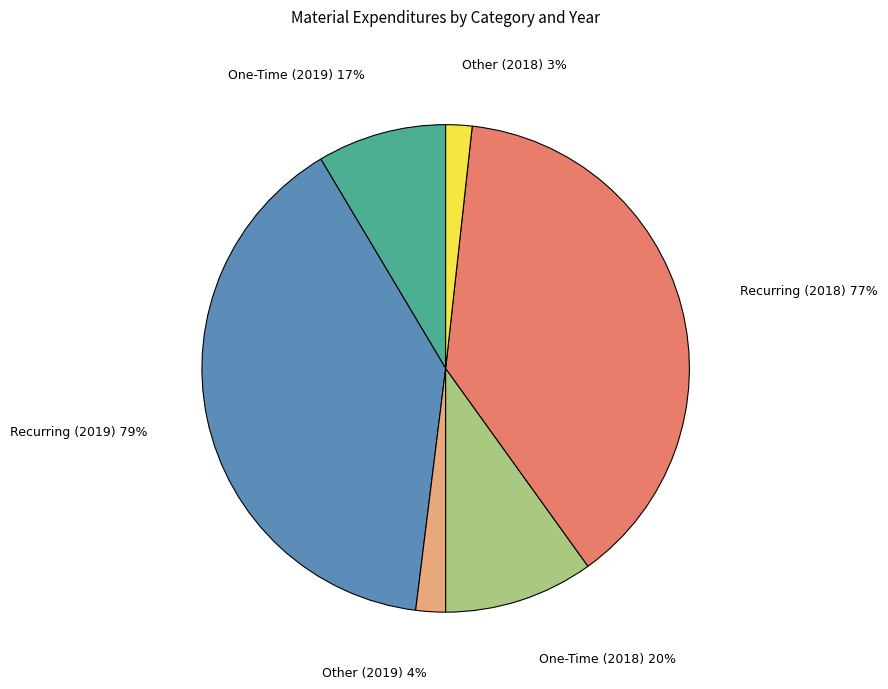

Does any single category account for the majority?

No